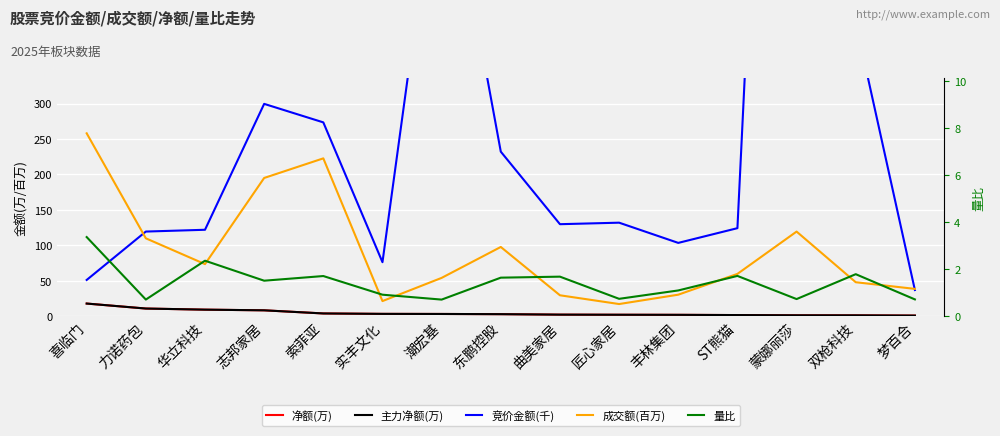

In 竞价金额(千), how many points are lower than both neighbors (excluding endpoints)?

3